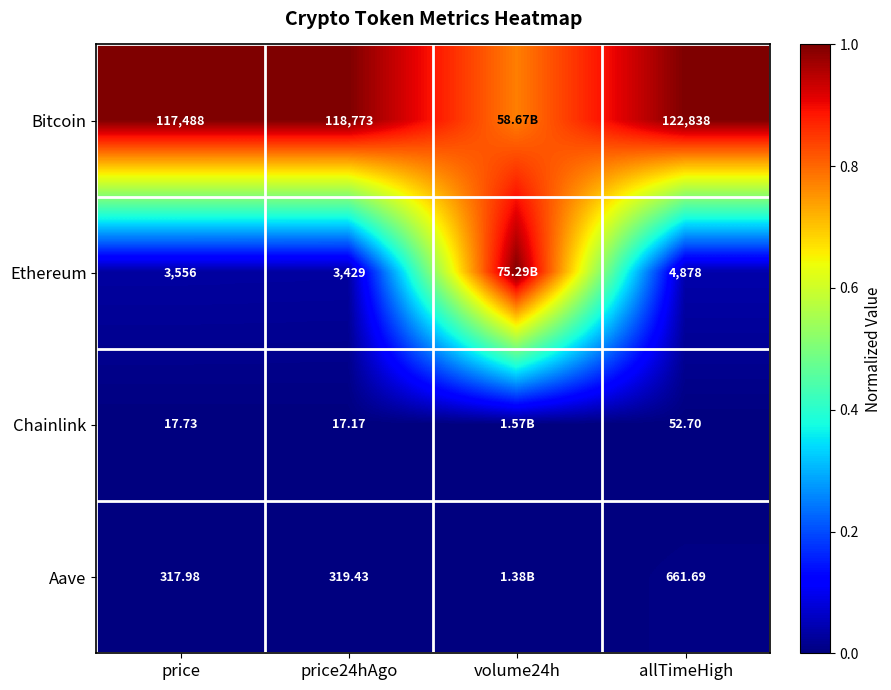

What is the spread (max minus min) of values at allTimeHigh?

122785.3